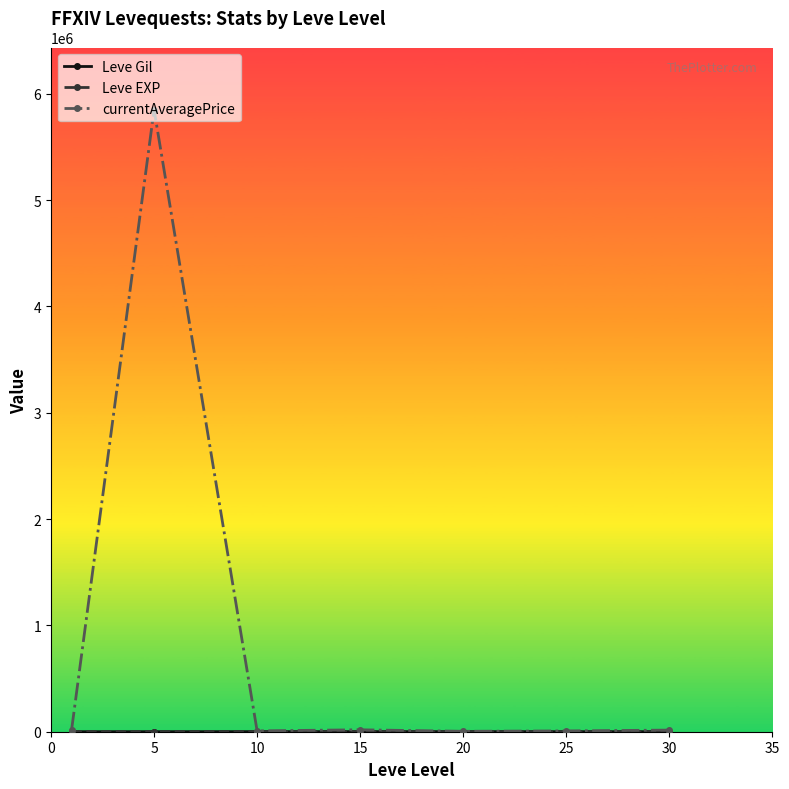

How many series are shown in this chart?

3